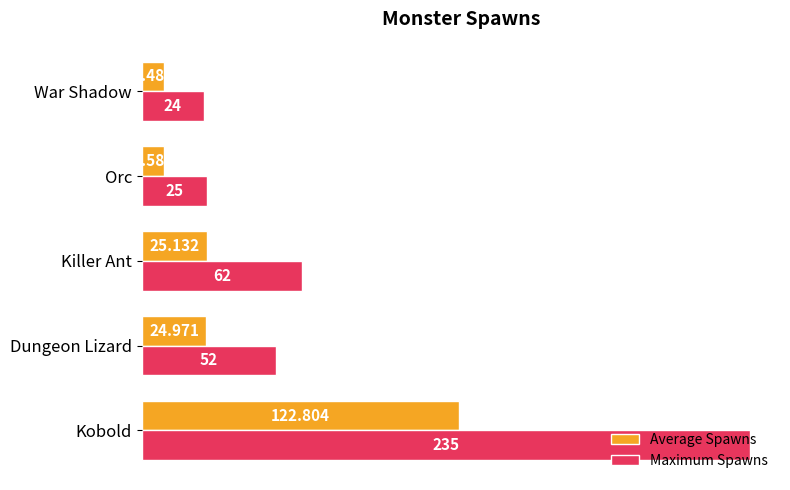

How many distinct data groups are displayed?

2